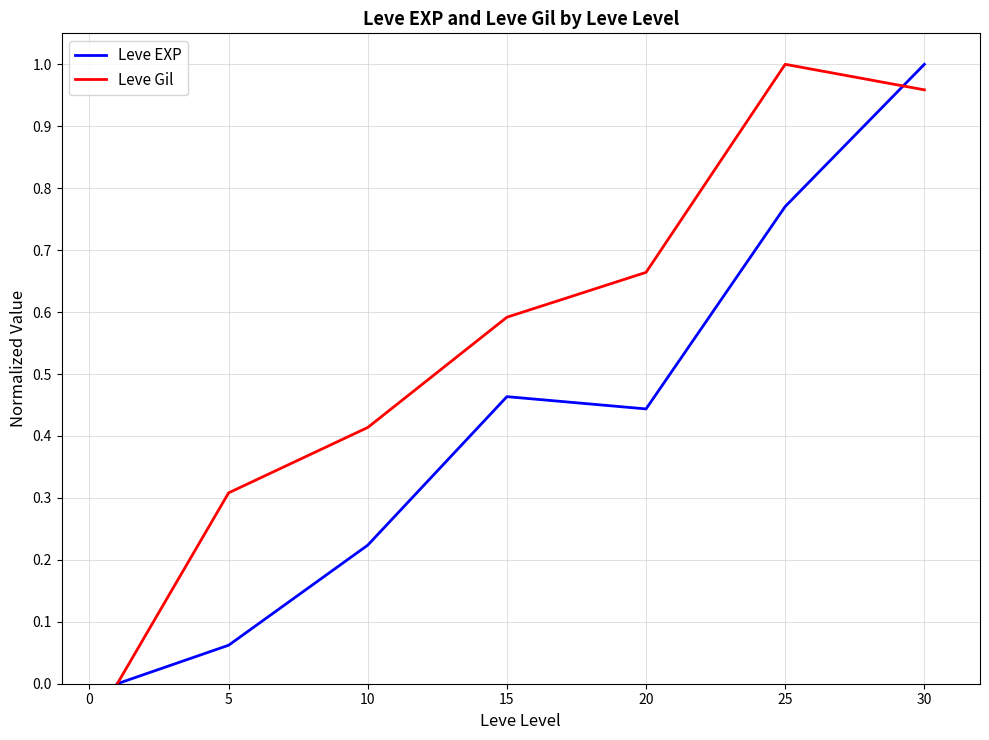

Rank the series by their average value, from highest to lowest.

Leve Gil, Leve EXP